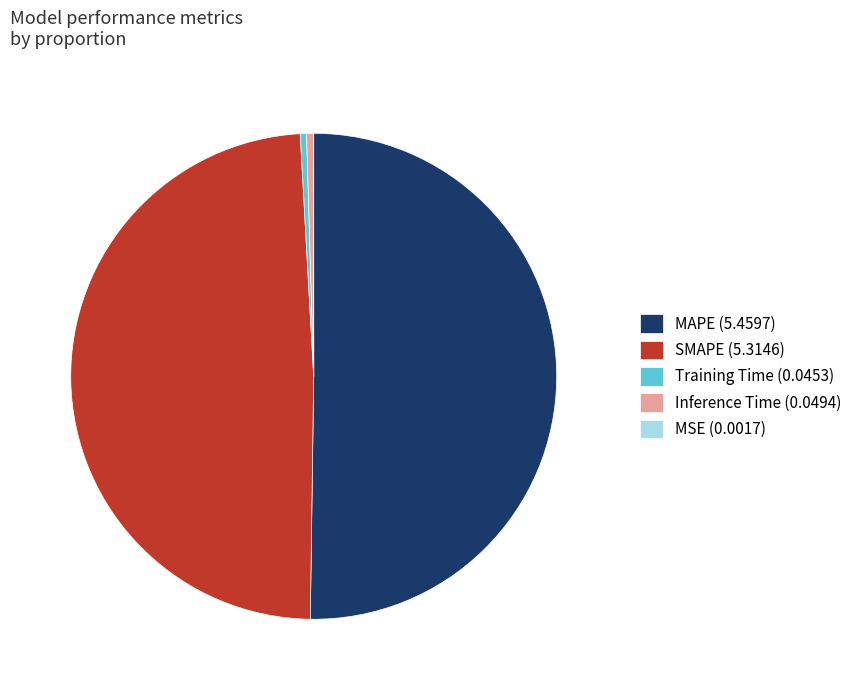

Is Inference Time (0.0494) the majority of the pie?

No